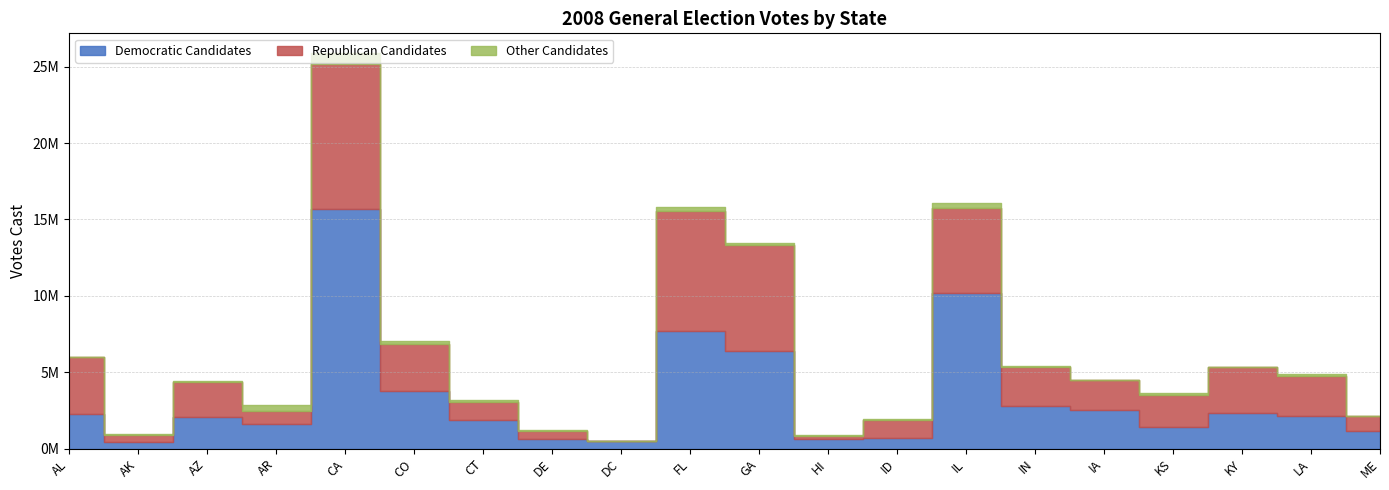

Which has a higher value, CO or HI?

CO